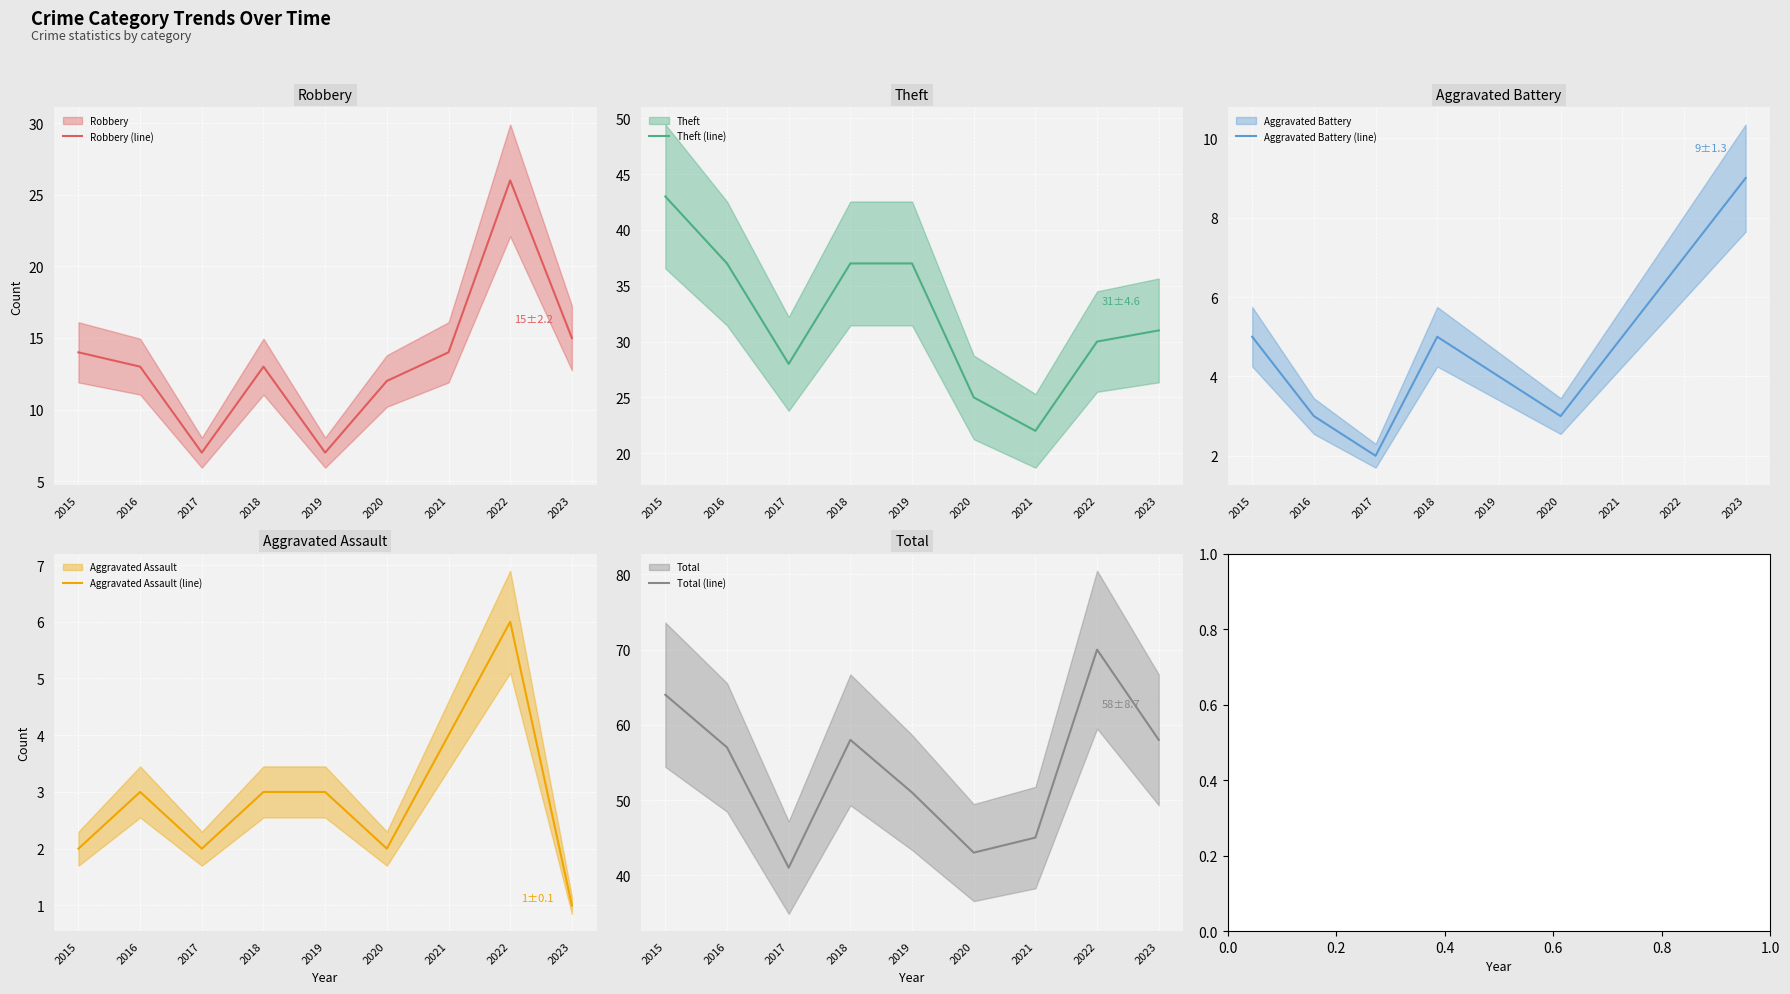

What is the average value of the Aggravated Assault (line) series?

3